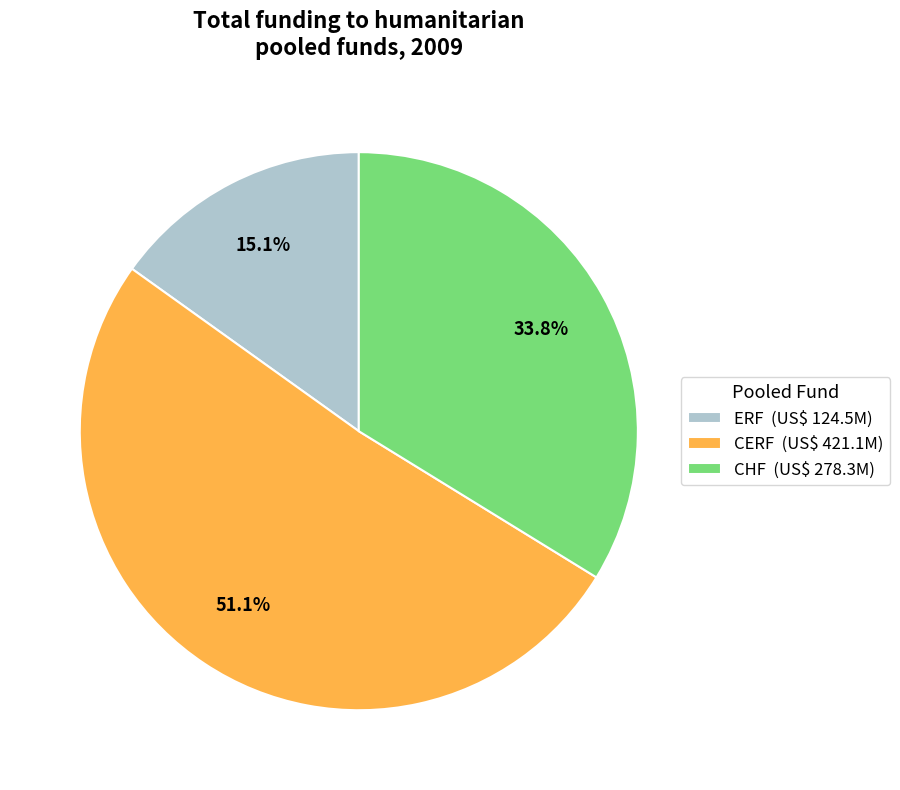

Is it true that ERF is 15% of the pie?

True